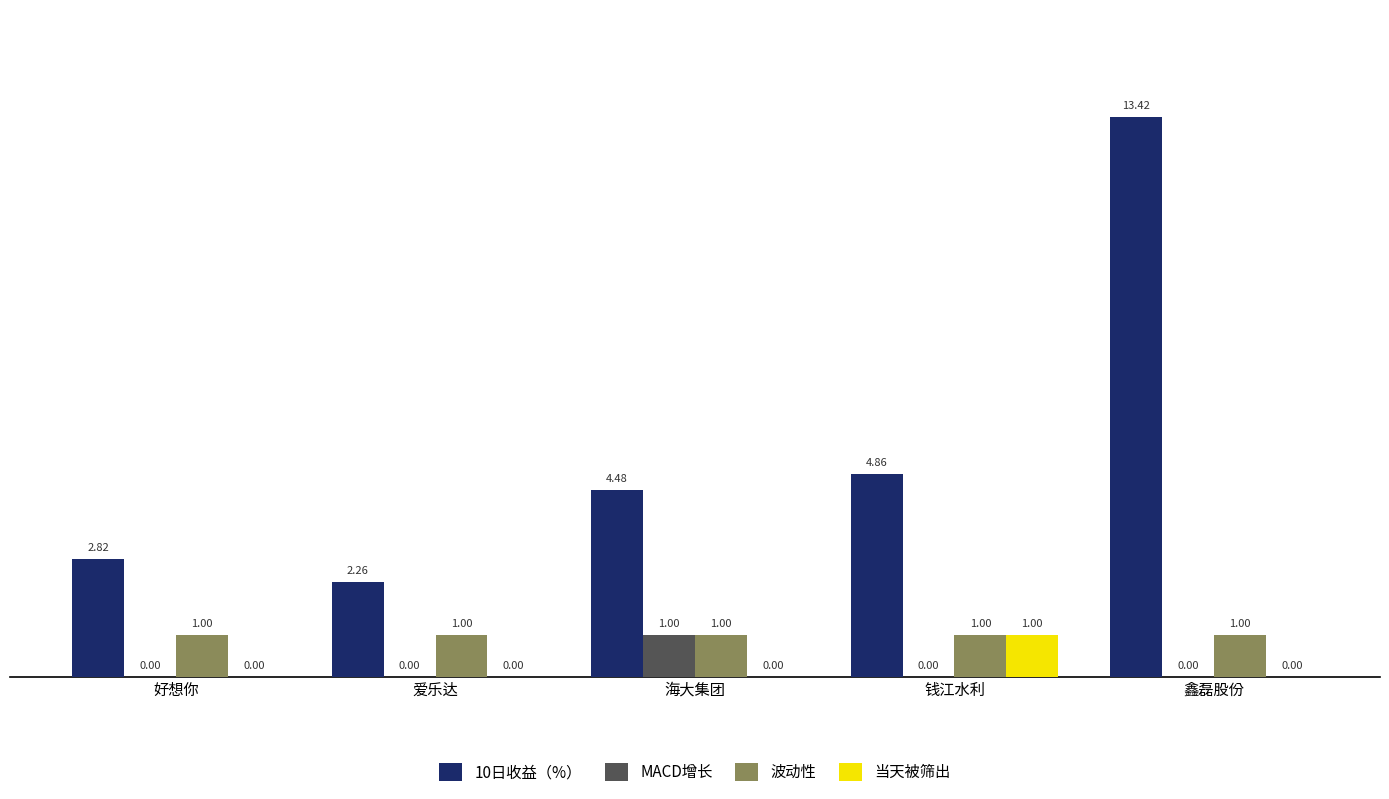

Between 好想你 and 海大集团, which series saw the biggest shift?

10日收益（%）